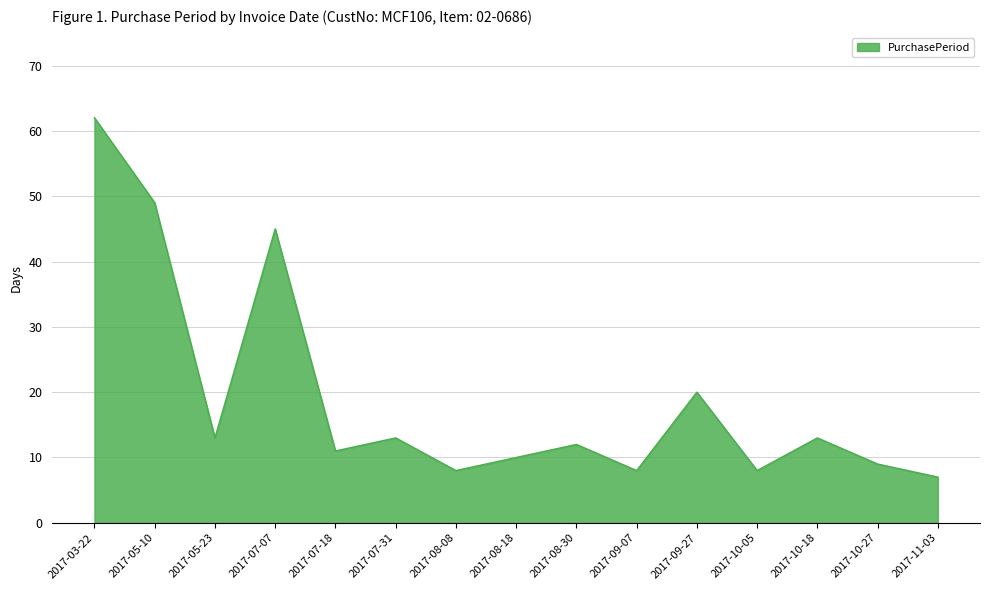

What is the difference between the values at 2017-08-08 and 2017-05-10?

41